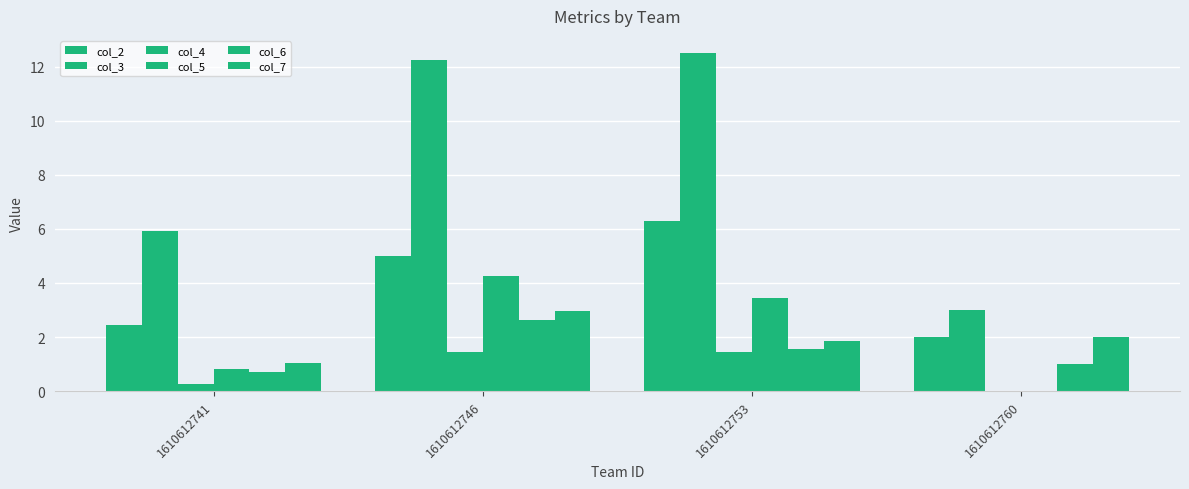

Reading left to right, extract all data points from this chart.

col_2: 2.4	5.0	6.3	2.0
col_3: 5.9	12.2	12.5	3.0
col_4: 0.3	1.4	1.4	0.0
col_5: 0.8	4.3	3.5	0.0
col_6: 0.7	2.6	1.6	1.0
col_7: 1.0	3.0	1.8	2.0